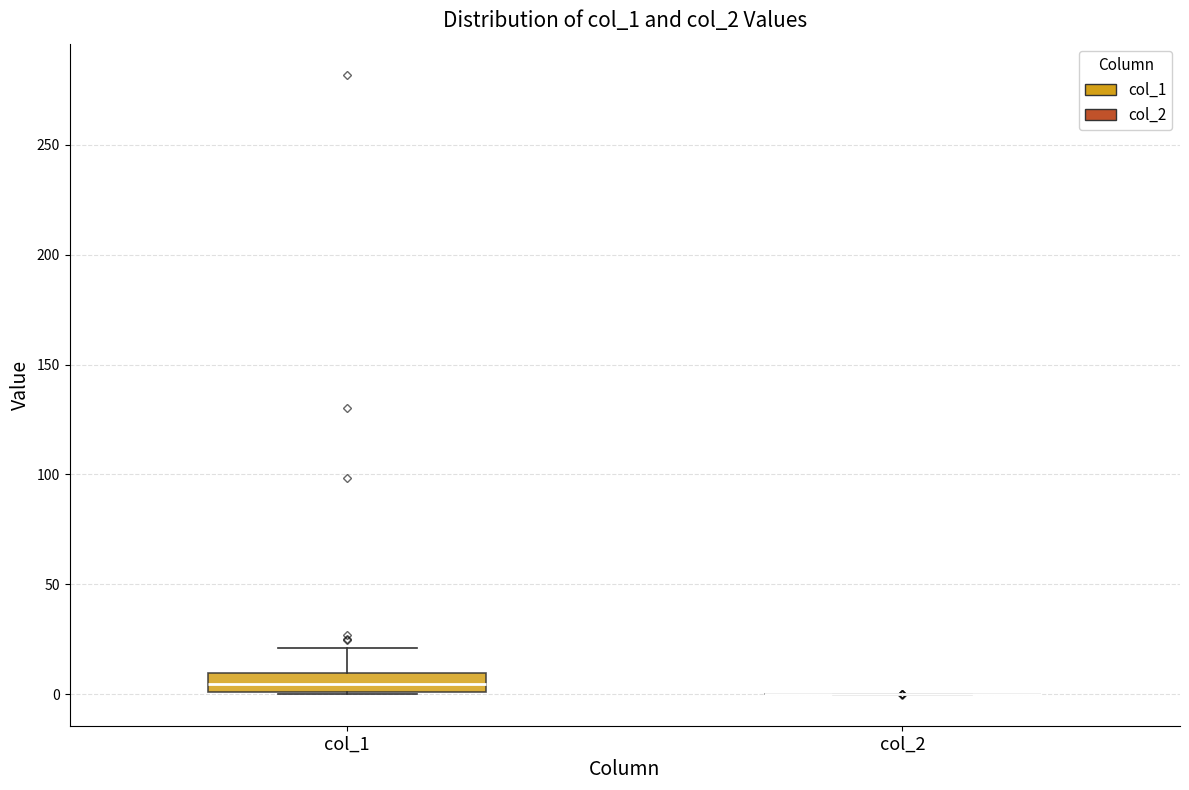

Reading left to right, read every box against the y-axis: the position of its median line, the range the box covers, and the ends of its whiskers. The values are not printed on the chart, so give them approximately, as read against the axis.

col_1: median 5, box 0 to 10, whiskers 0 to 20
col_2: box collapsed to a line at 0, whiskers 0 to 0